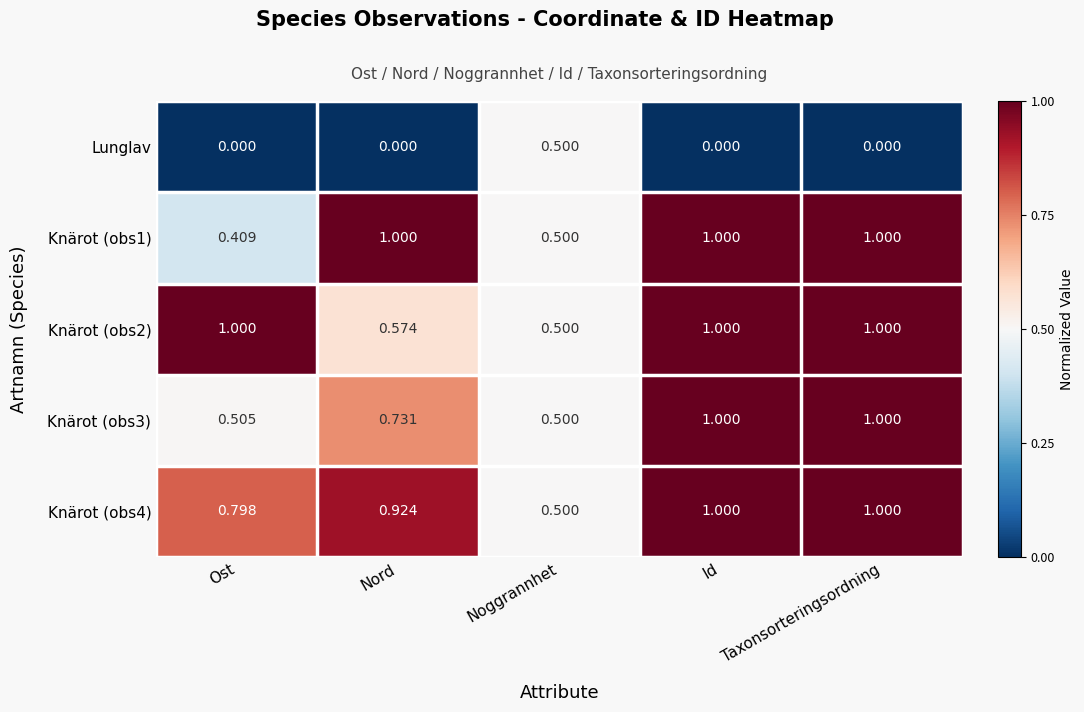

At which label is Knärot (obs2) closest to 0?

Noggrannhet